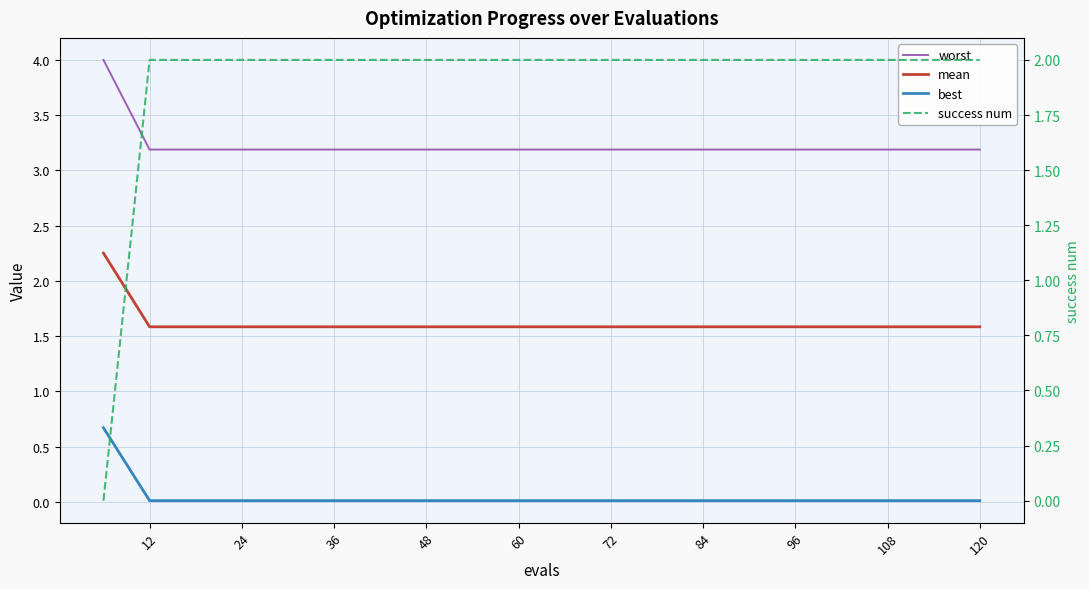

What are all the series names shown in the legend?

worst, mean, best, success num